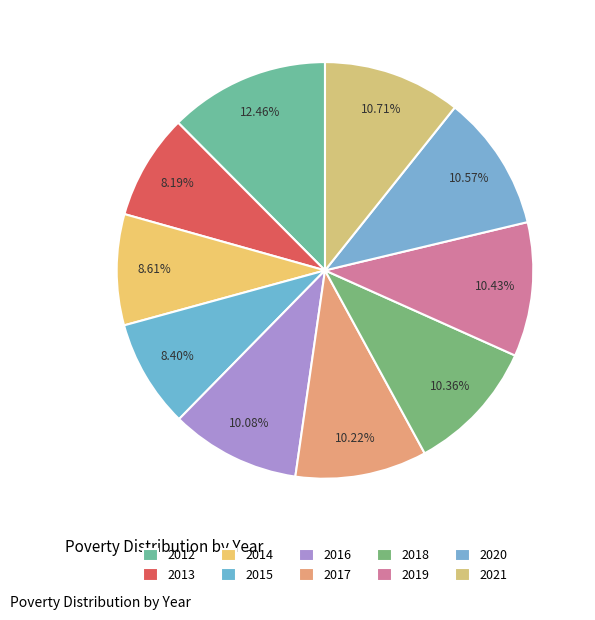

Which slice is the smallest?

2013